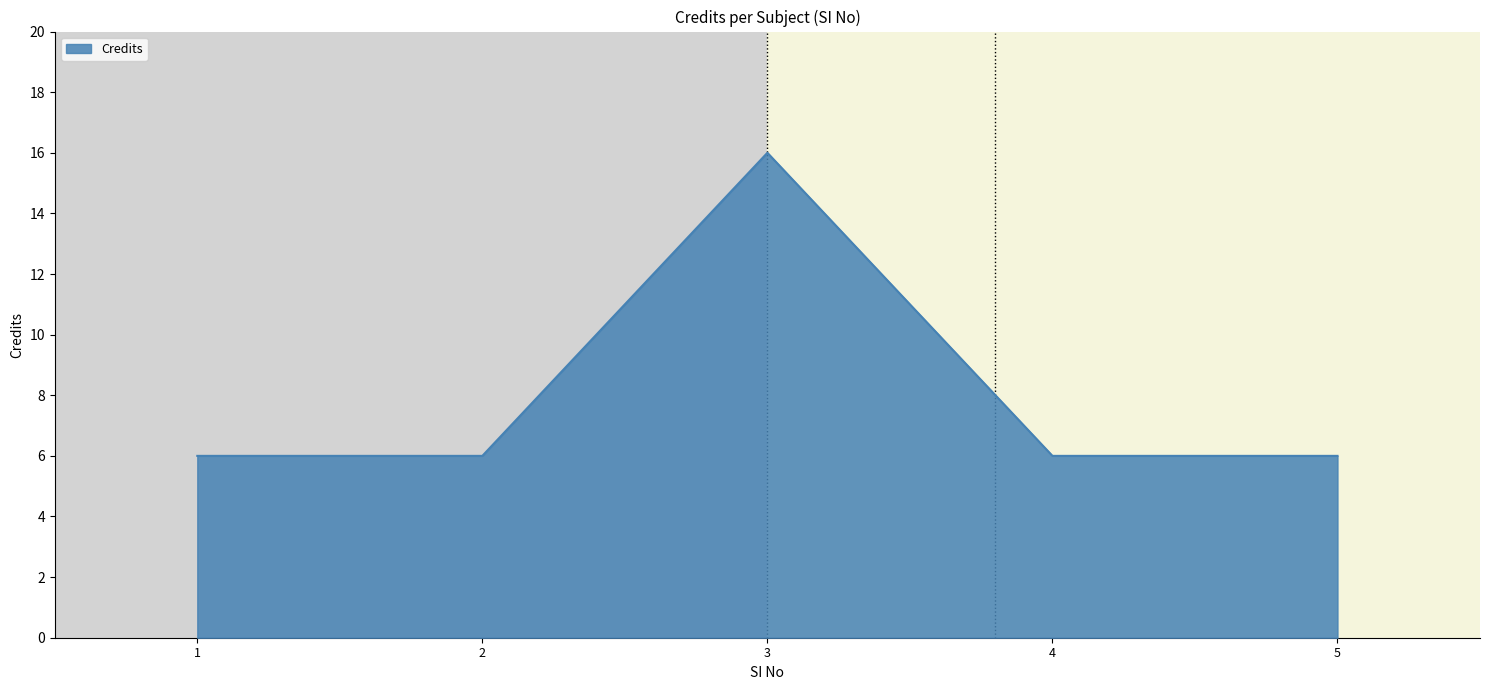

The chart shows a value of 6 at 4. True or false?

True